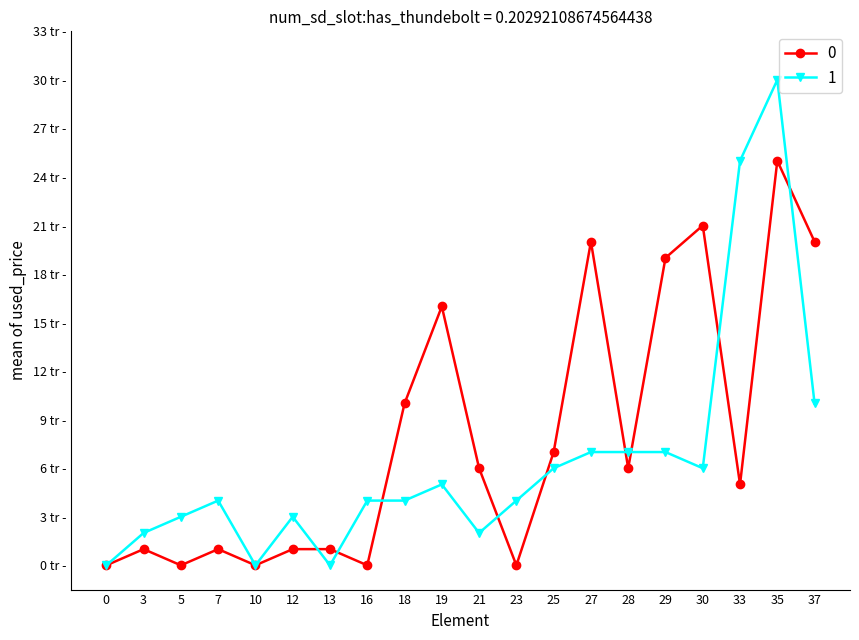

Does the chart have visible grid lines?

No